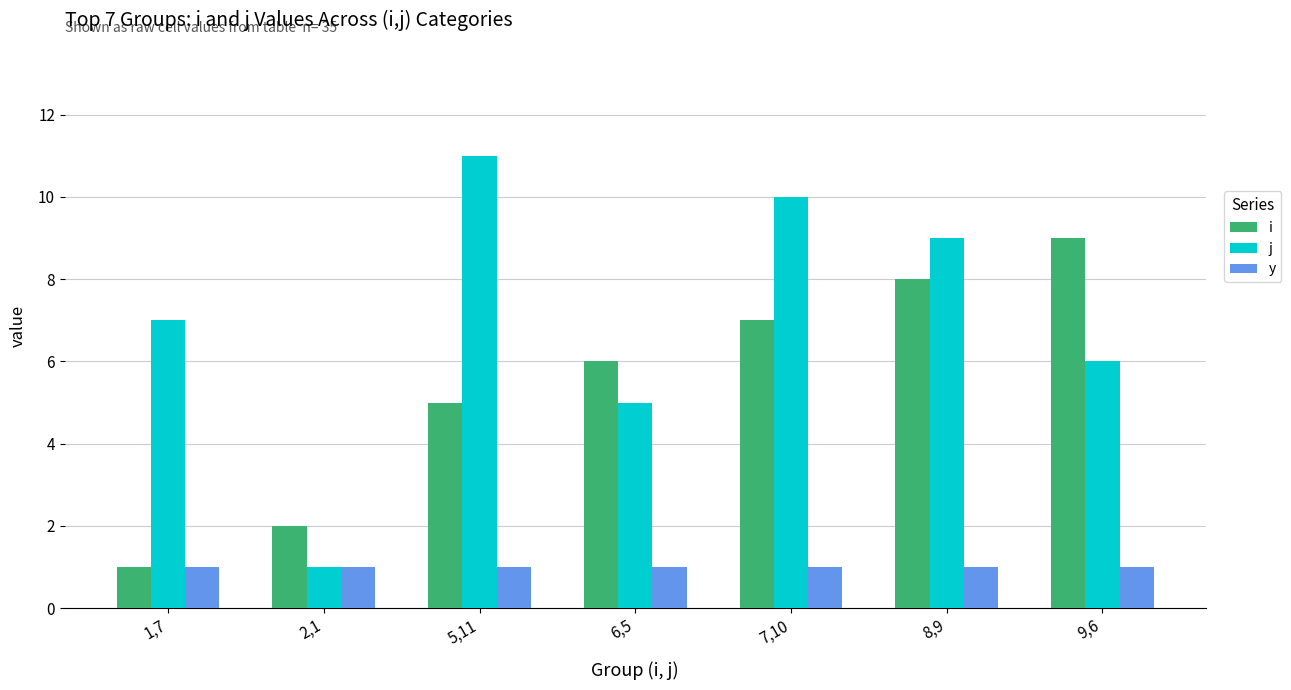

Reading left to right, what are all the values shown in this chart?

i: 1,7=1	2,1=2	5,11=5	6,5=6	7,10=7	8,9=8	9,6=9
j: 1,7=7	2,1=1	5,11=11	6,5=5	7,10=10	8,9=9	9,6=6
y: 1,7=1	2,1=1	5,11=1	6,5=1	7,10=1	8,9=1	9,6=1